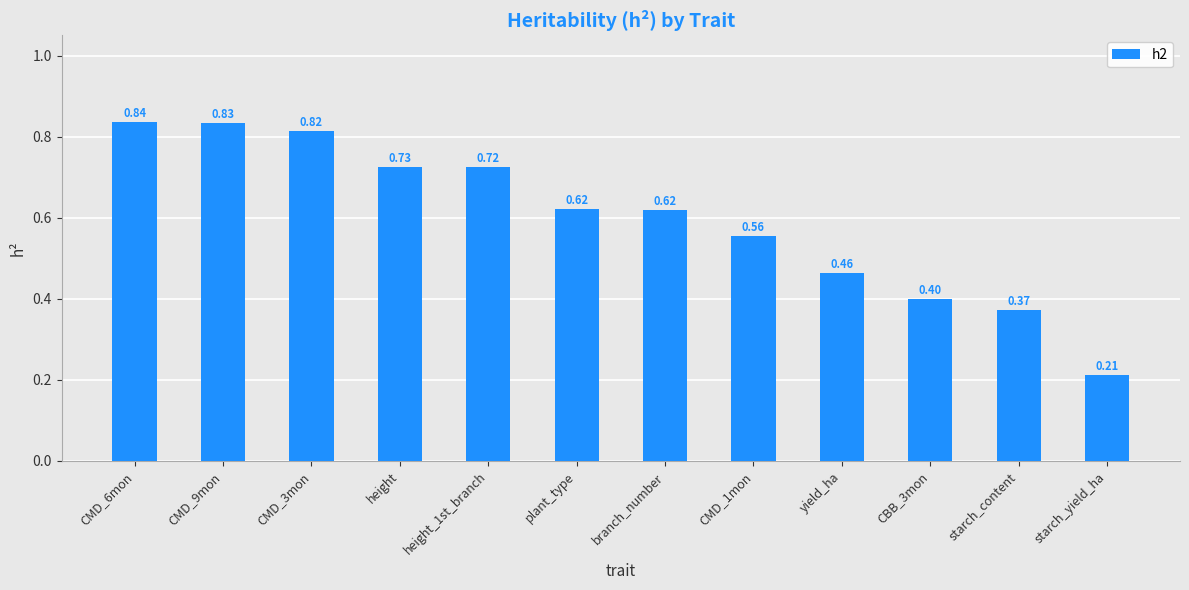

Count the number of data series in this chart.

1